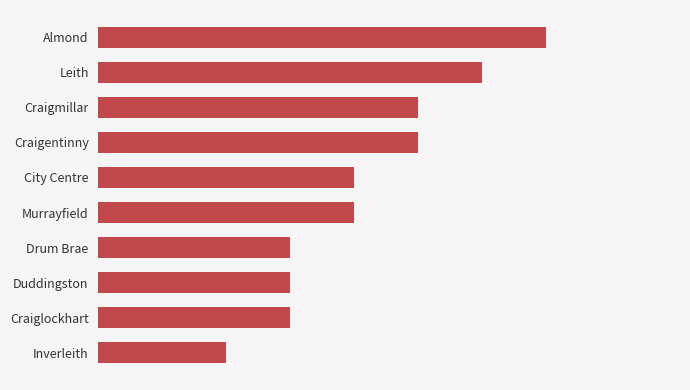

List the labels in order of value, smallest first.

Inverleith, Drum Brae, Duddingston, Craiglockhart, City Centre, Murrayfield, Craigmillar, Craigentinny, Leith, Almond